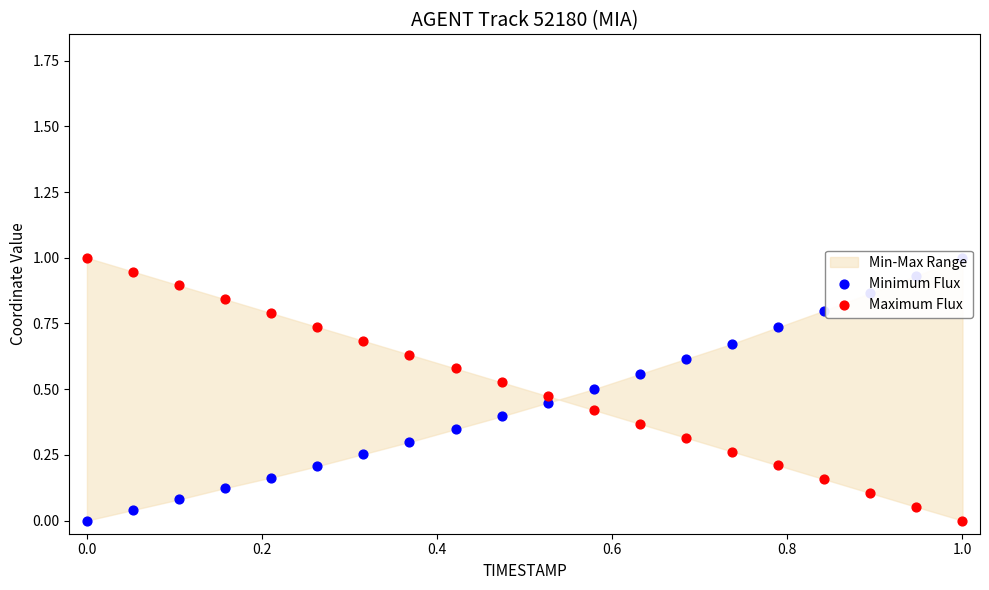

What is the total value across all series at 0.8?

0.9